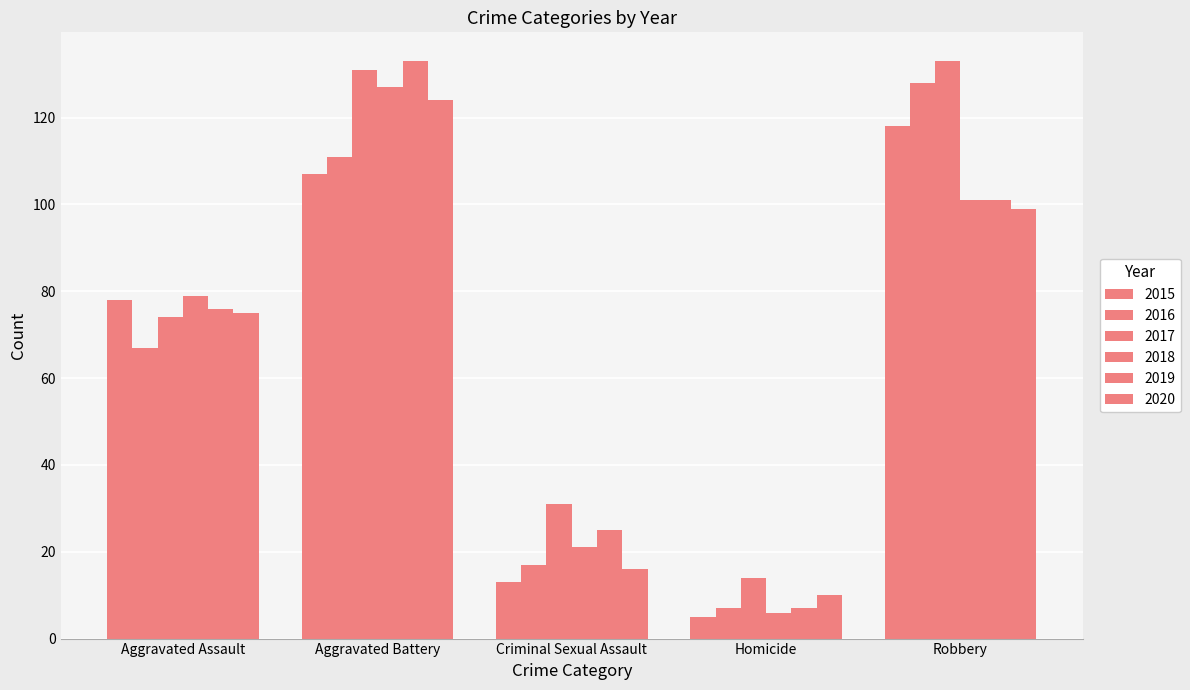

What is the label of the 5th bar from the right?

Aggravated Assault